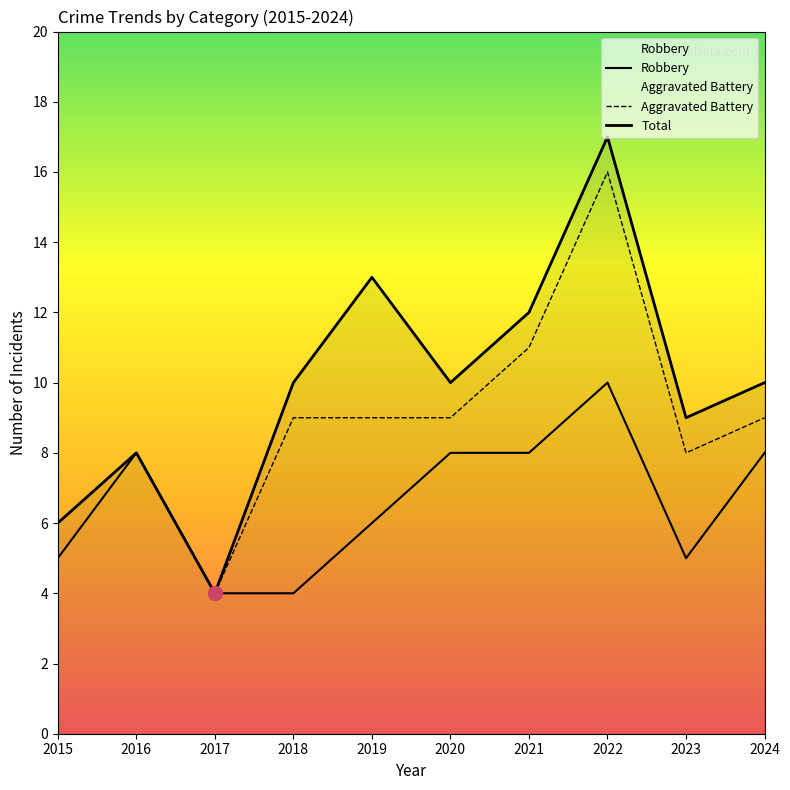

What is the difference between the highest and lowest values at 2018?

6